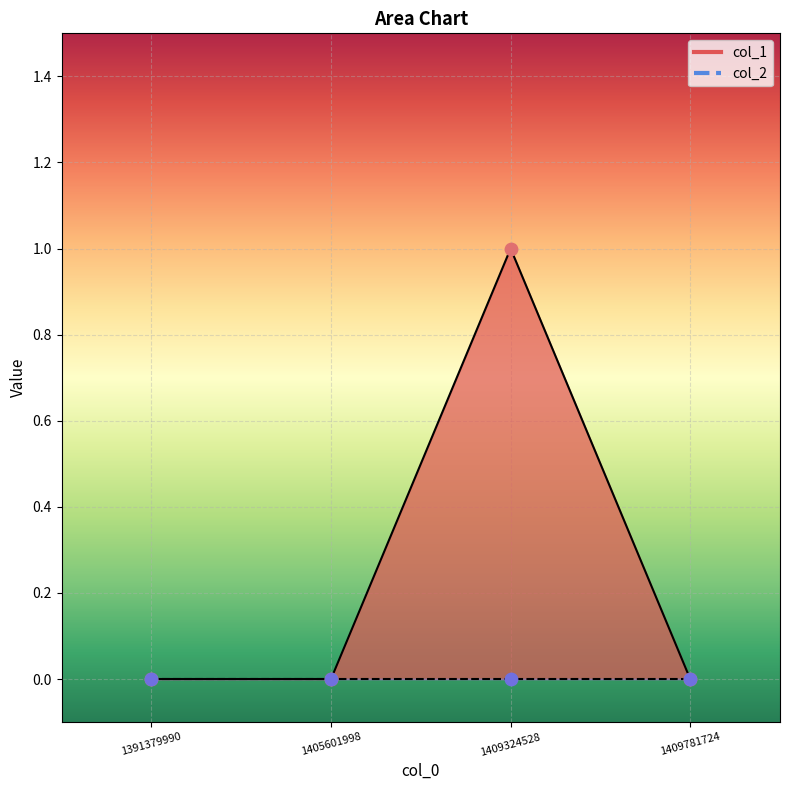

Which has a higher value, 1409324528 or 1409781724?

1409324528